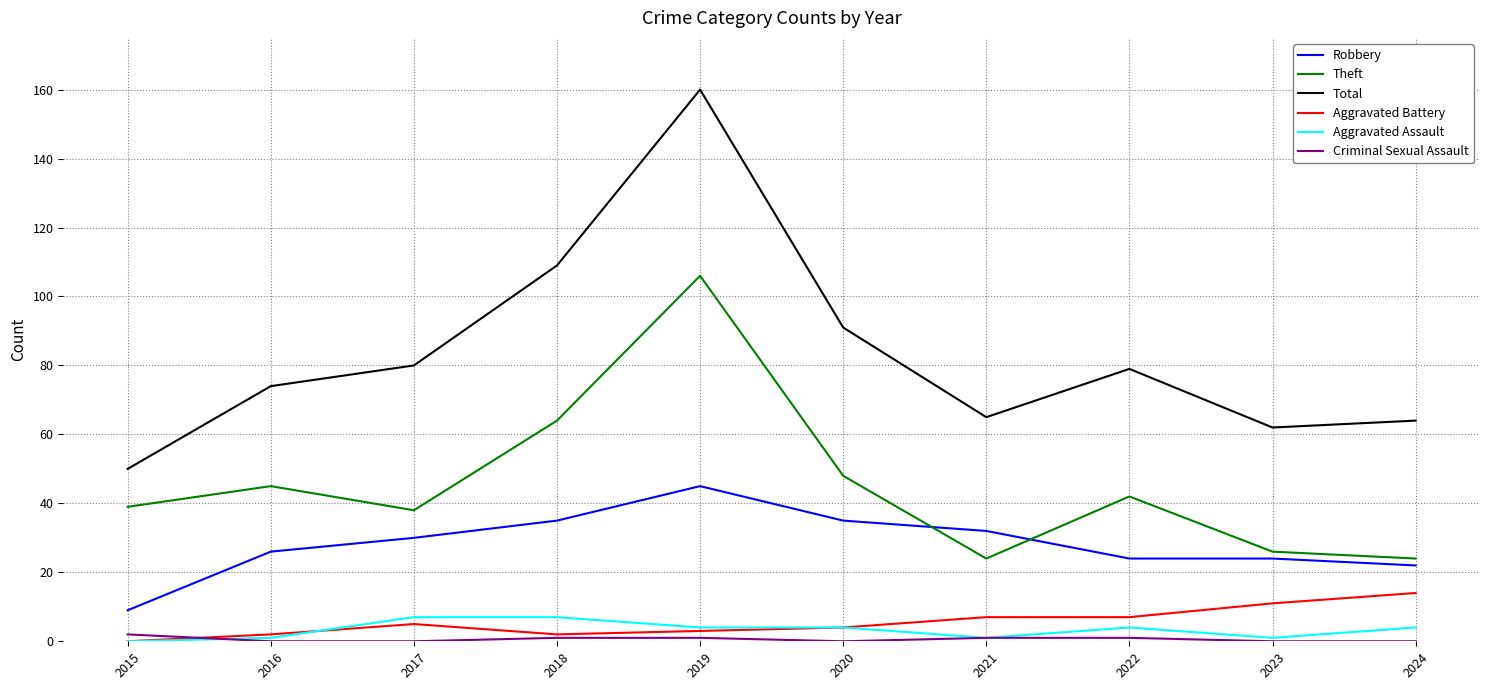

What is the difference between the maximum and second lowest values in the Robbery series?

23